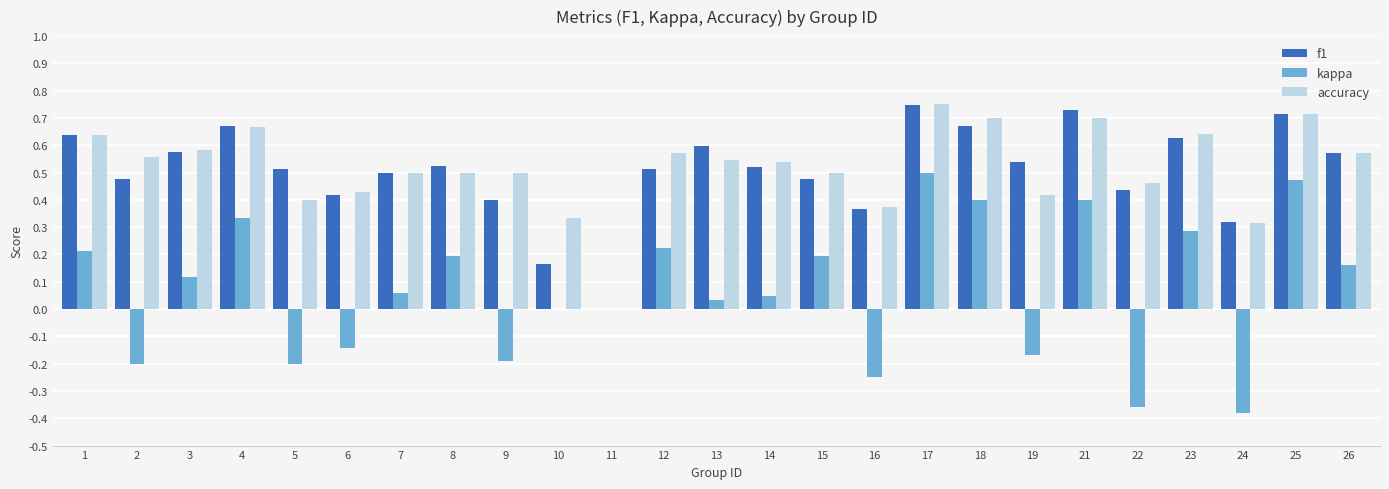

The value of f1 at 24 is 0.3. True or false?

True